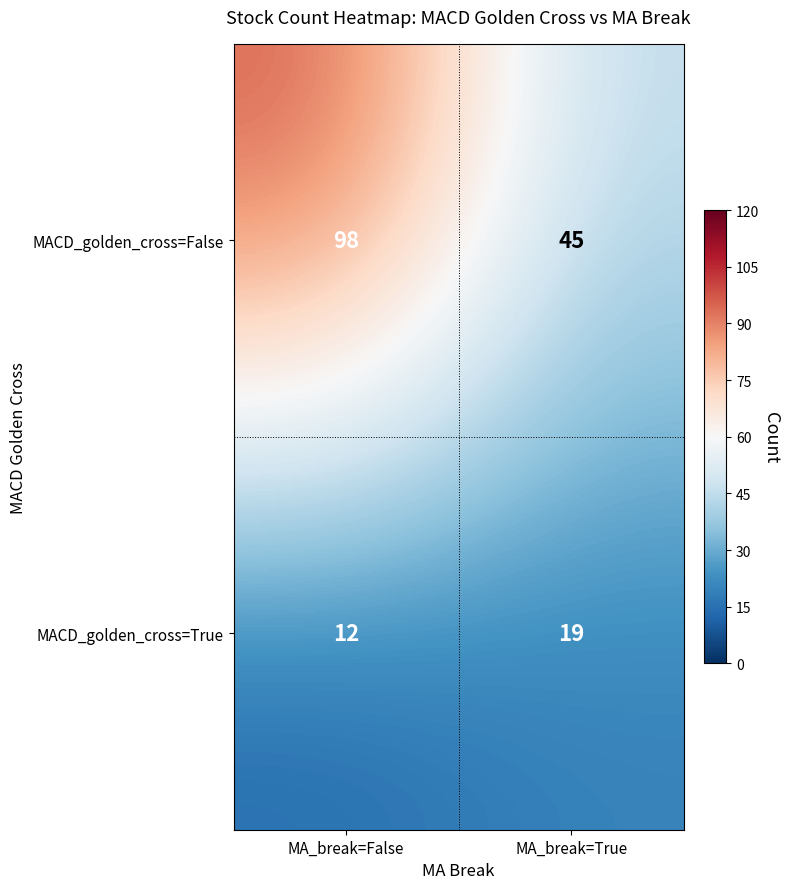

List the series in order of their peak value, lowest first.

MACD_golden_cross=True, MACD_golden_cross=False